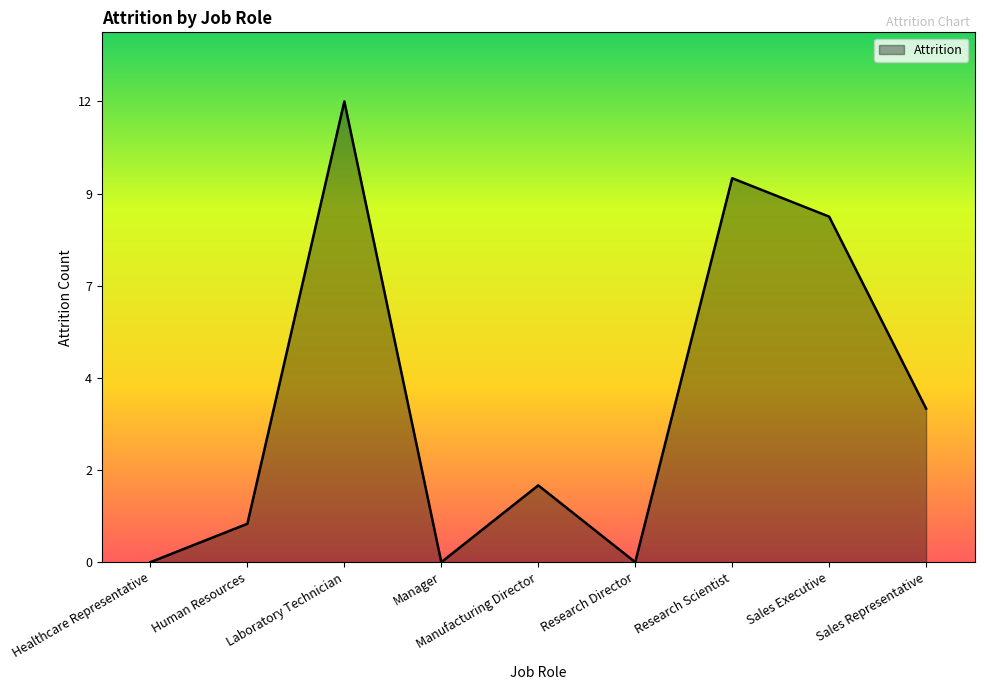

What position from the left is Manager?

4